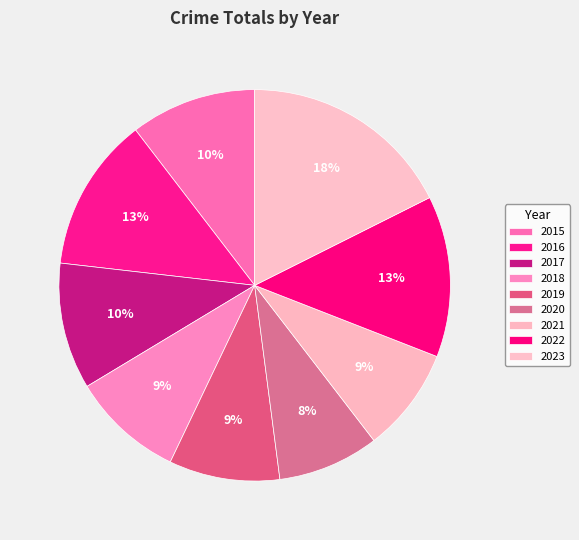

Combined, do 2022 and 2020 account for over 50%?

No